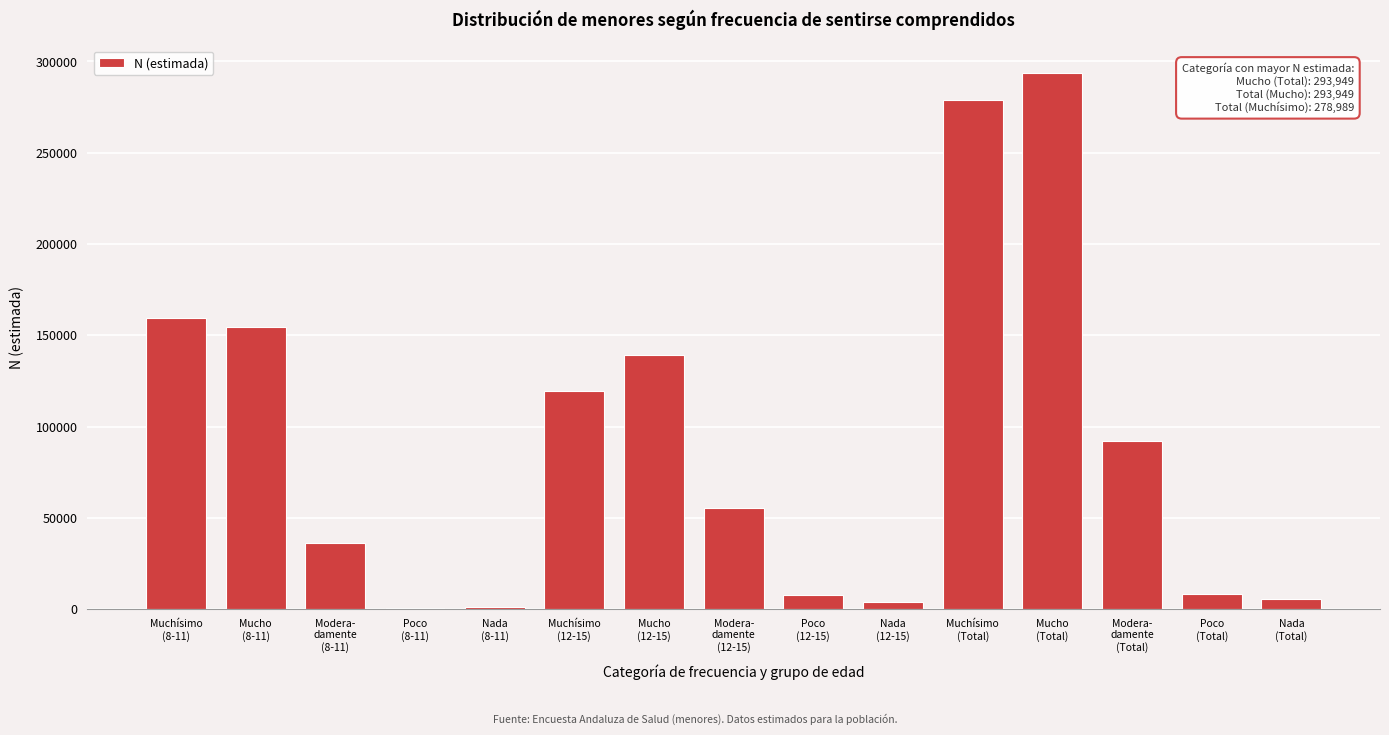

What is the greatest value displayed?

293949